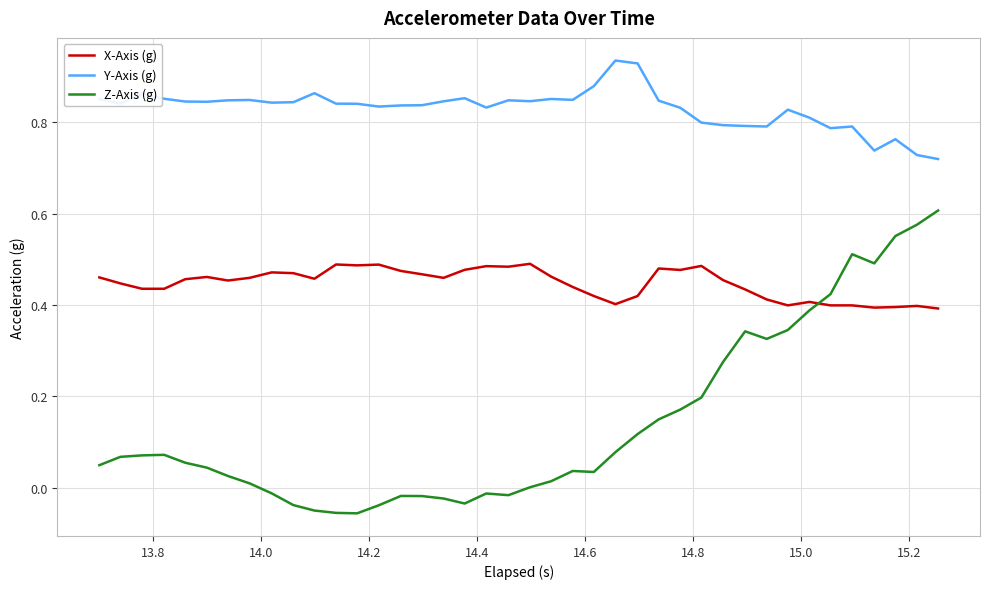

Which series has the largest range (max minus min)?

Z-Axis (g)